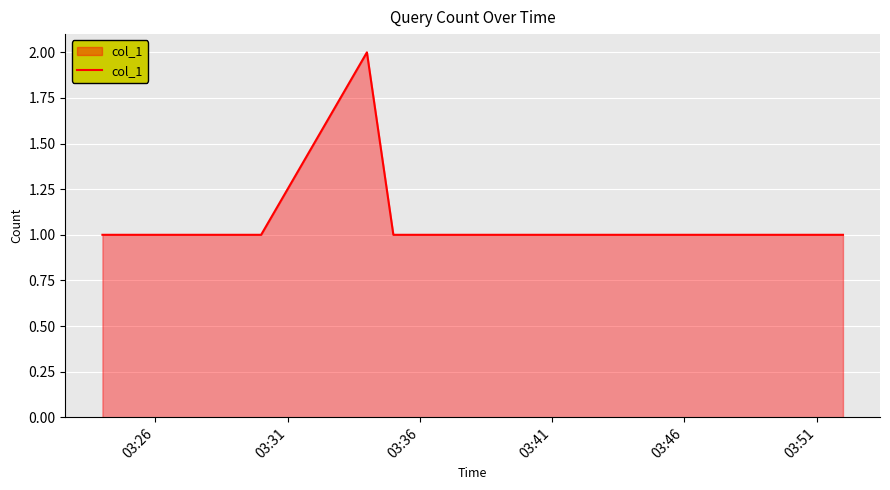

Does the chart display data point markers on the line(s)?

No